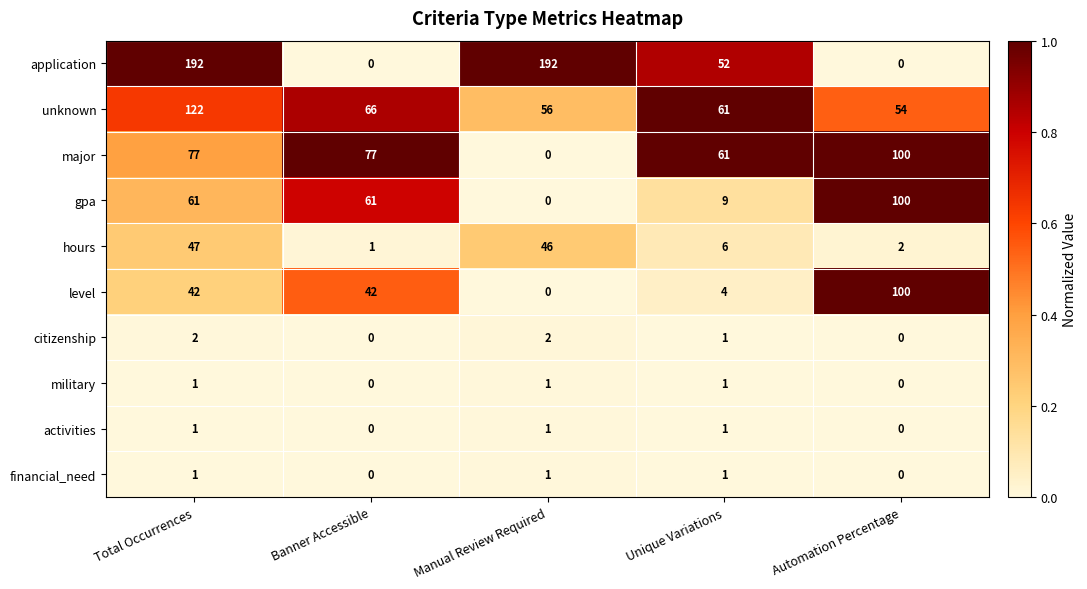

Which series has the largest total across all categories?

application